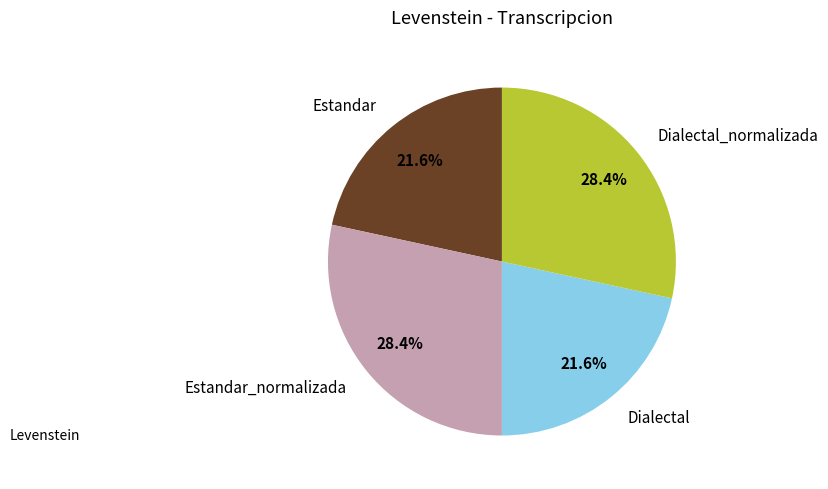

Approximately how many times larger is the value at Estandar compared to Dialectal?

1.0